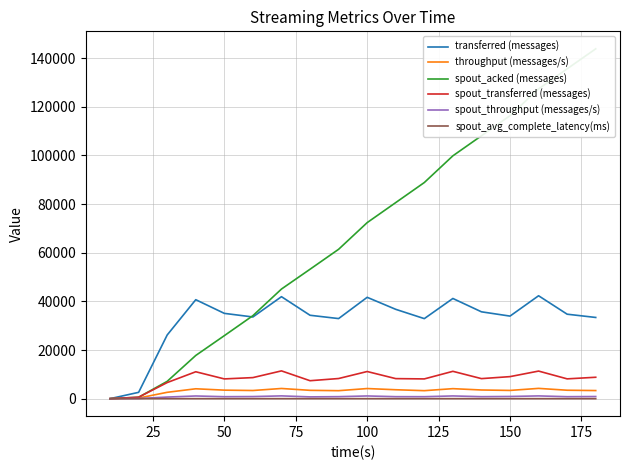

What is the highest value of the spout_transferred (messages) series?

11420.0